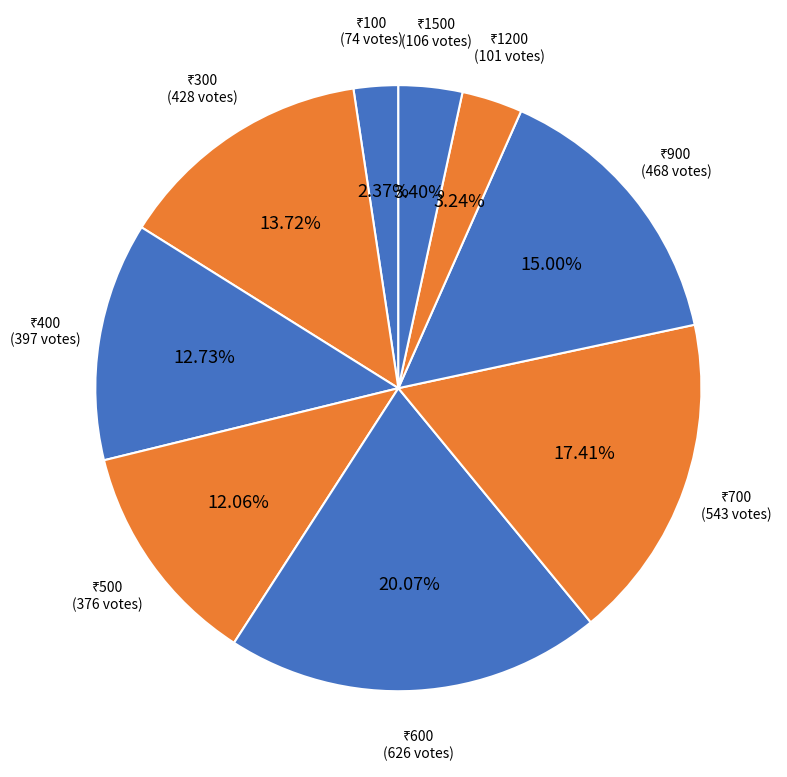

Is there a majority slice in this chart?

No